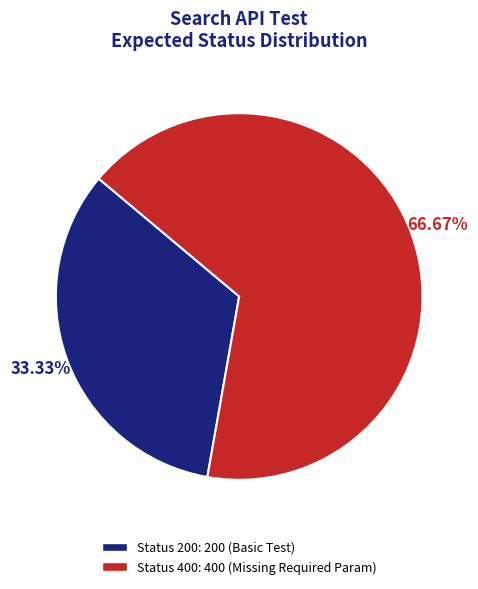

Is there a majority slice in this chart?

Yes